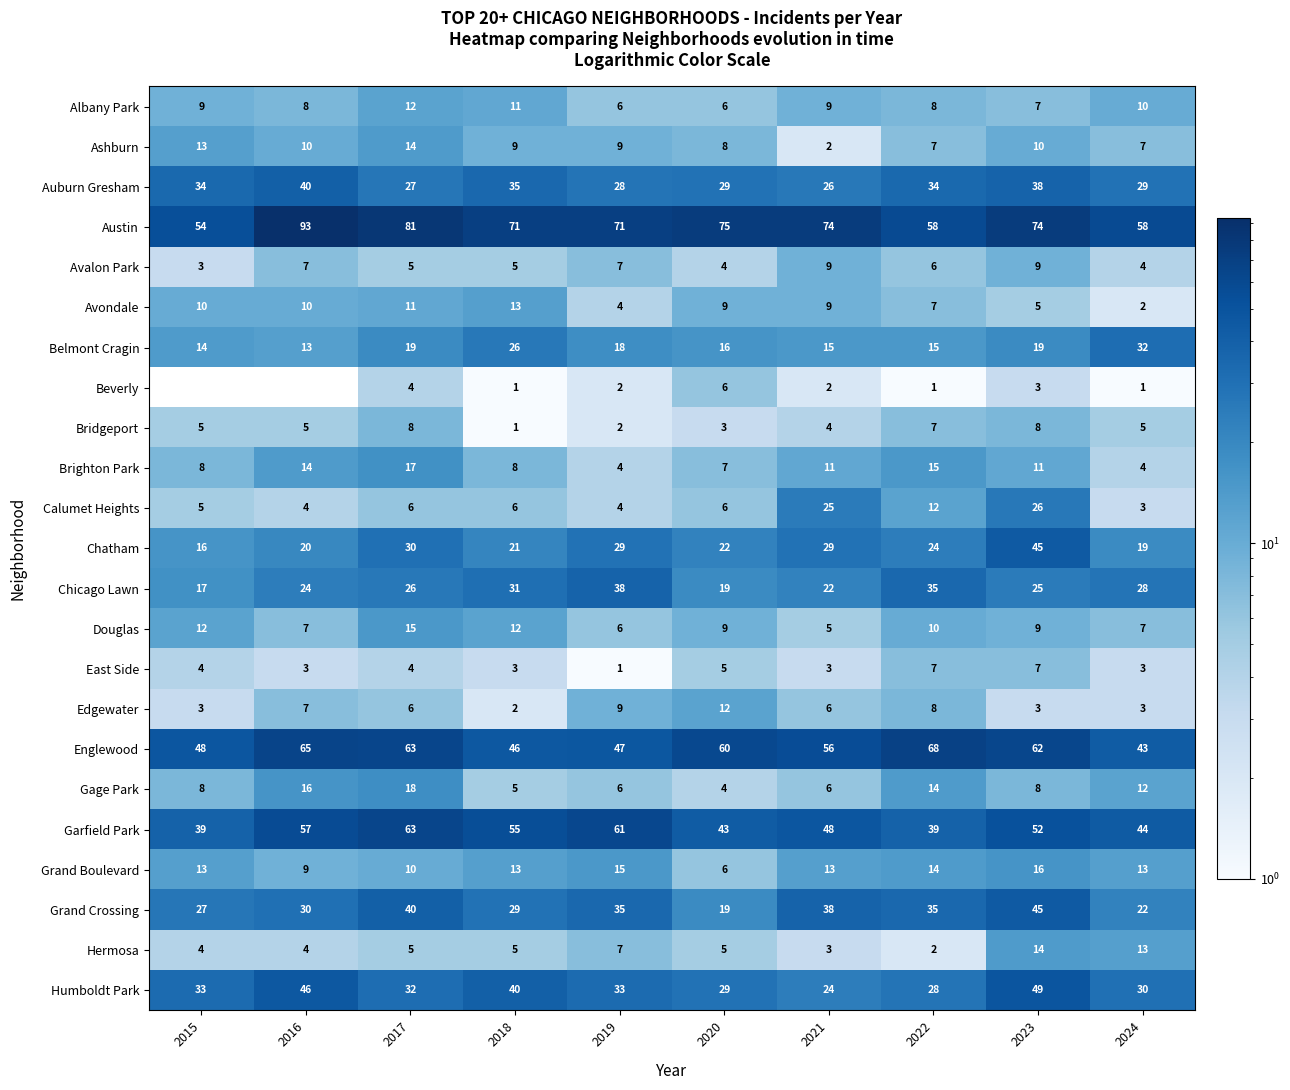

Is it true that Ashburn equals 7 at 2022?

True